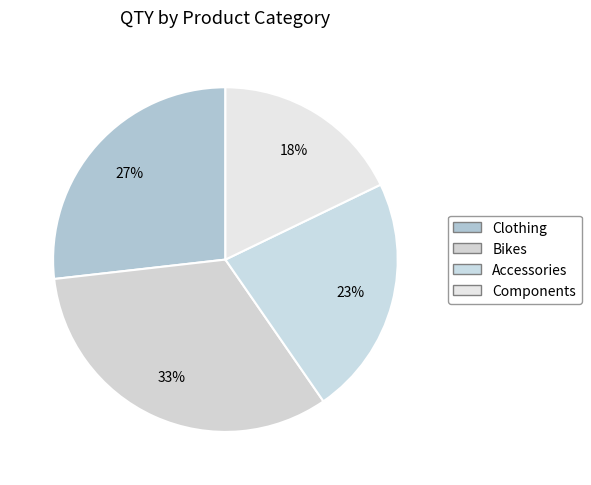

True or false: Accessories accounts for 8% of the total.

False